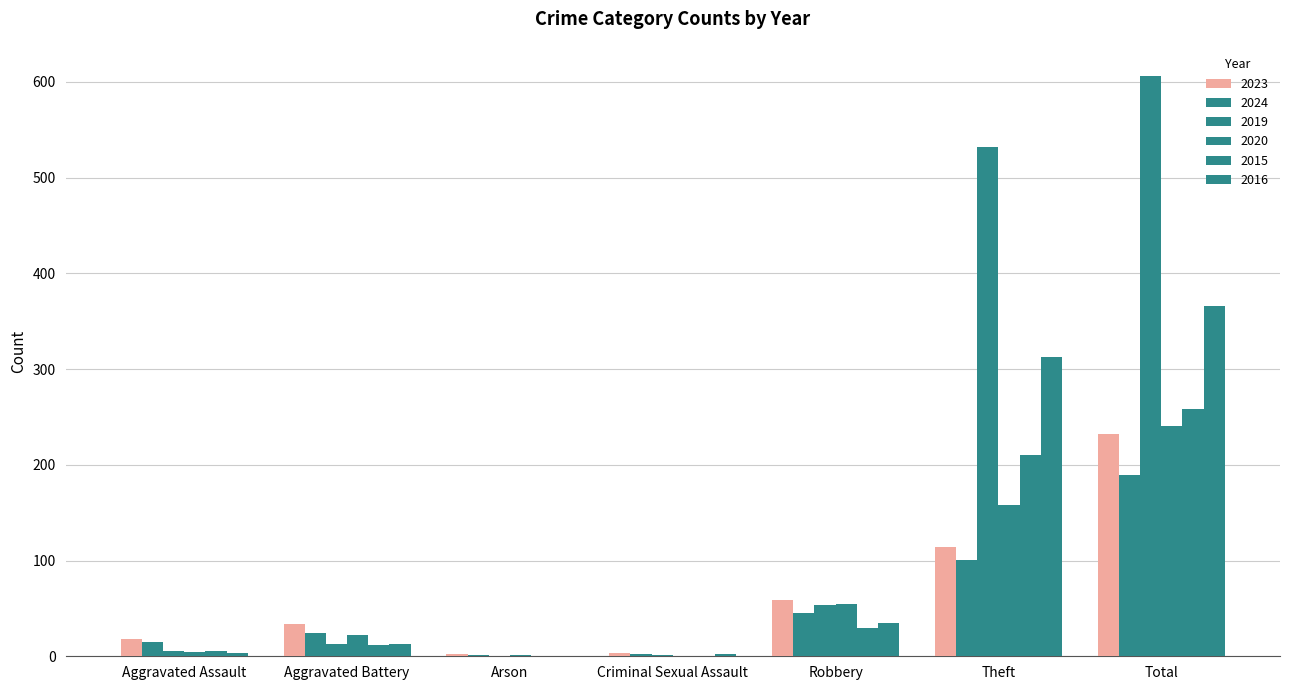

How many groups of bars are there?

7